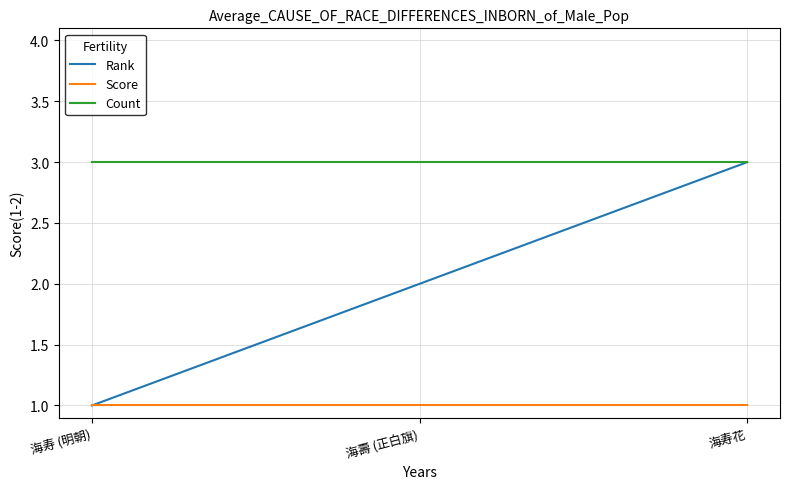

What are all the series names shown in the legend?

Rank, Score, Count